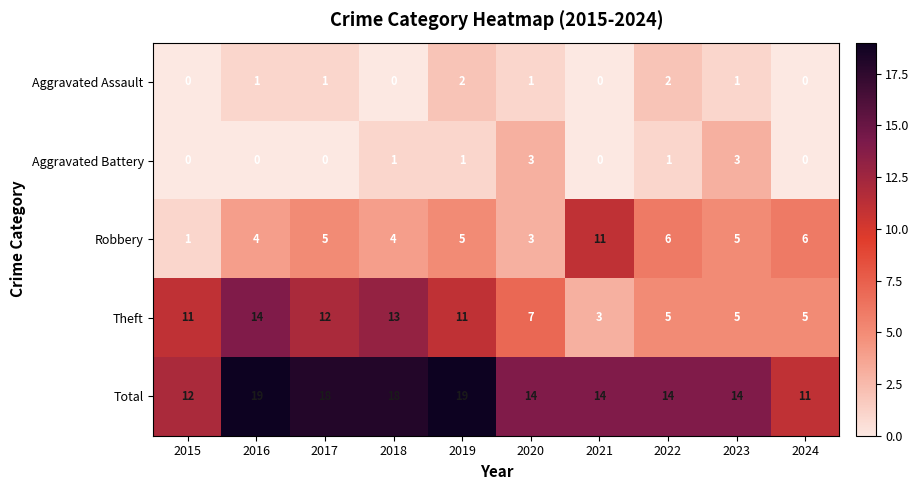

What is the total value across all series at 2019?

38